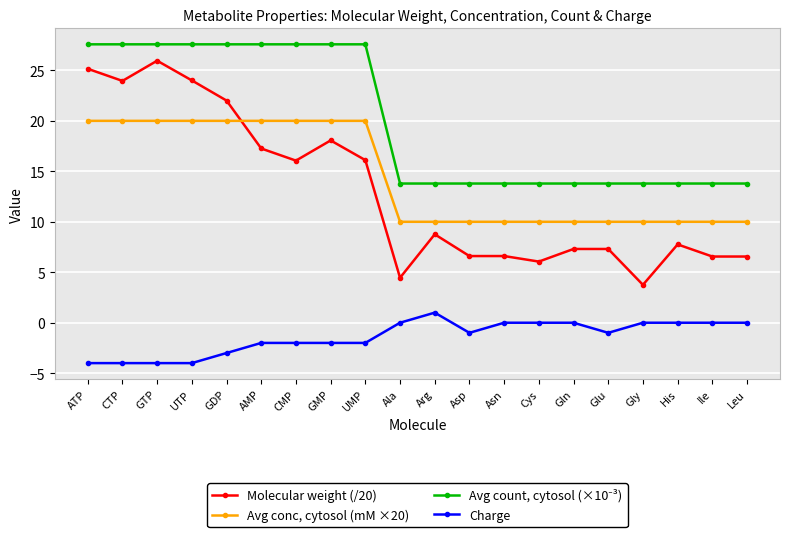

Which series changed the most between Asn and Gln?

Molecular weight (/20)